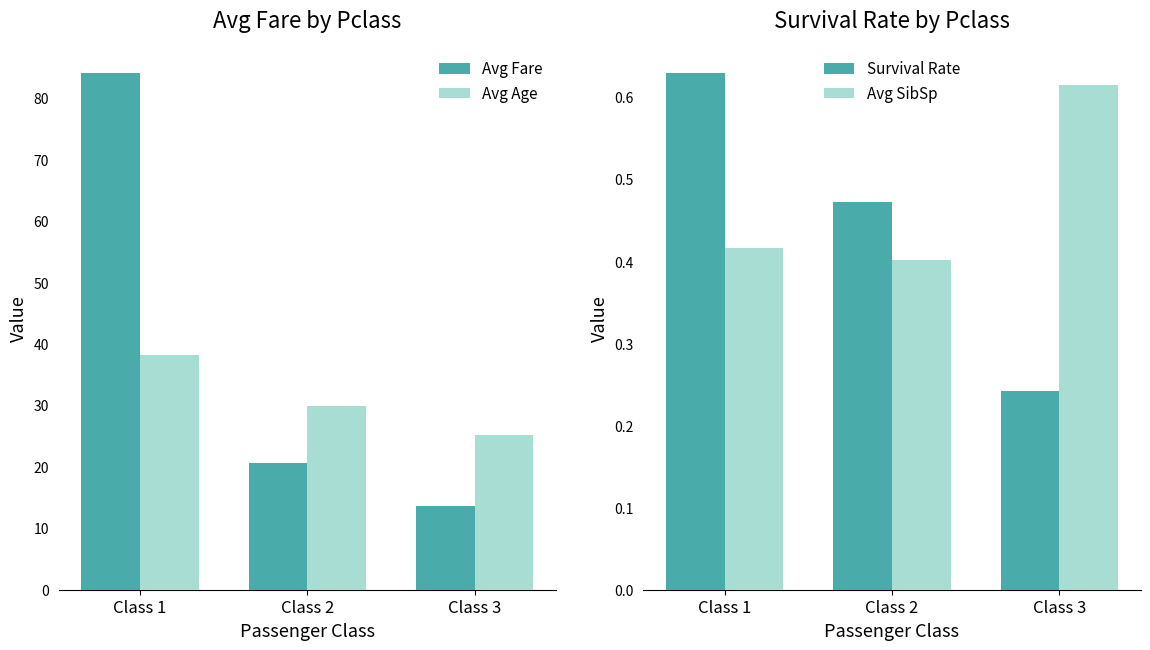

What is the value of the Survival Rate bar at the 1st from the left?

0.6